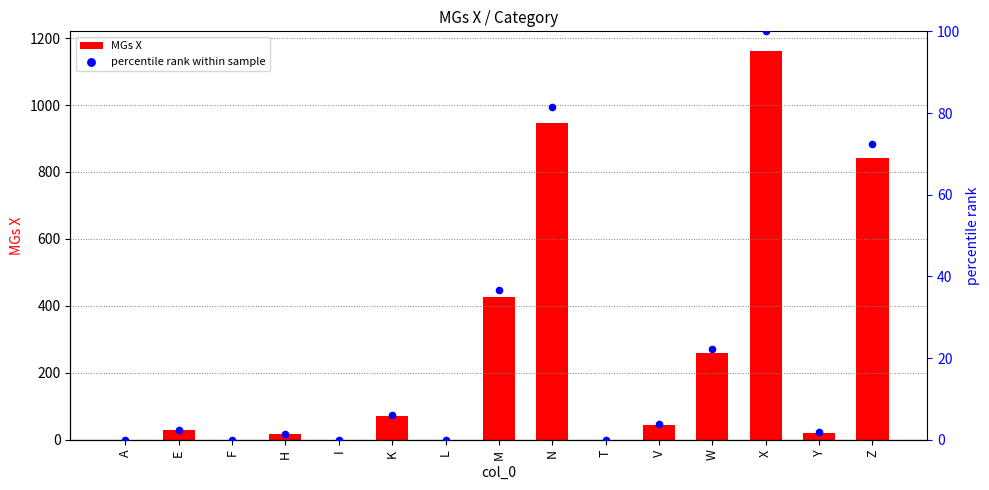

Which series contains the highest Y value?

MGs X